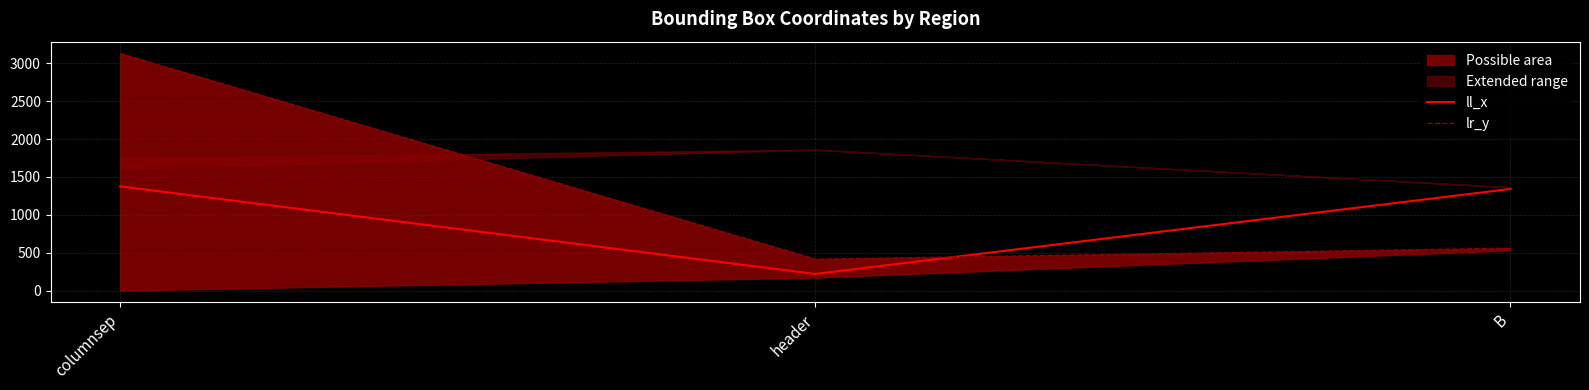

Which series has the largest range (max minus min)?

lr_y